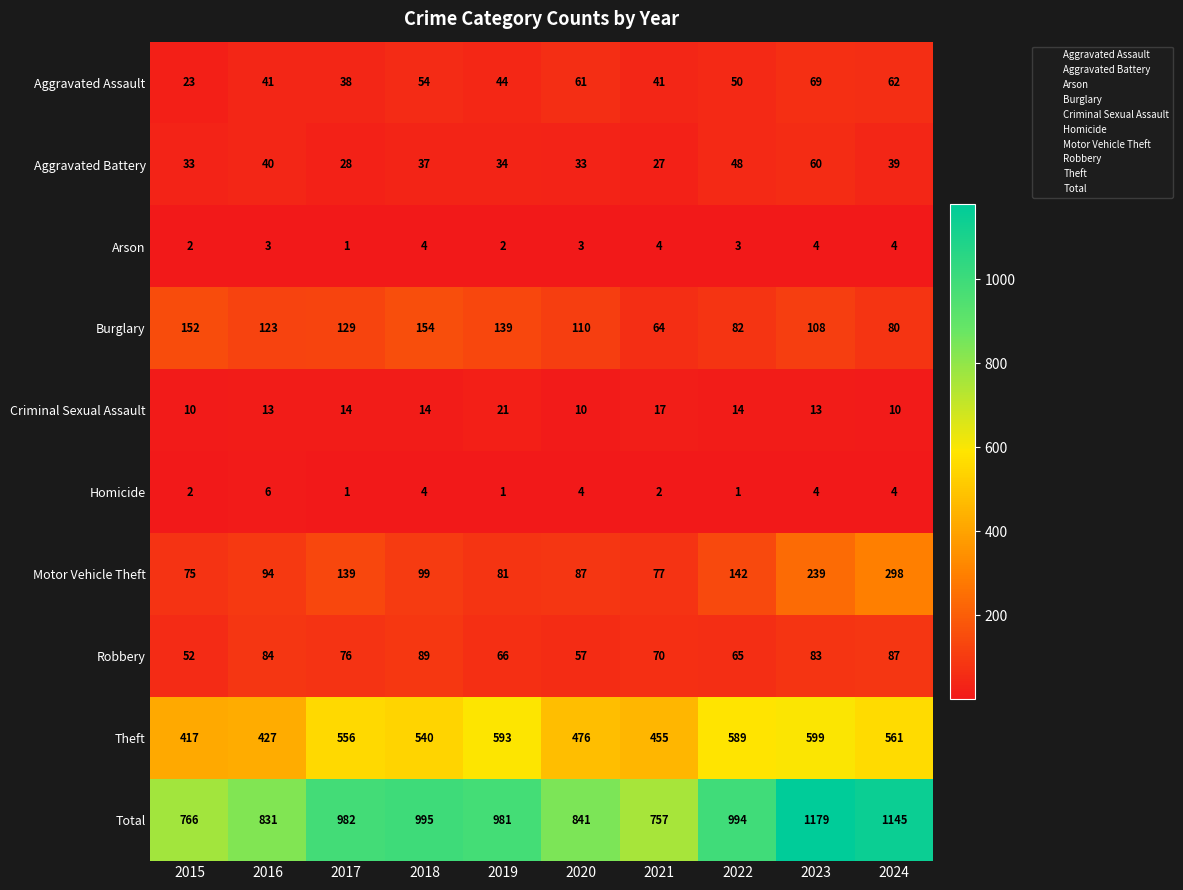

At which category is the sum across all series the highest?

2023